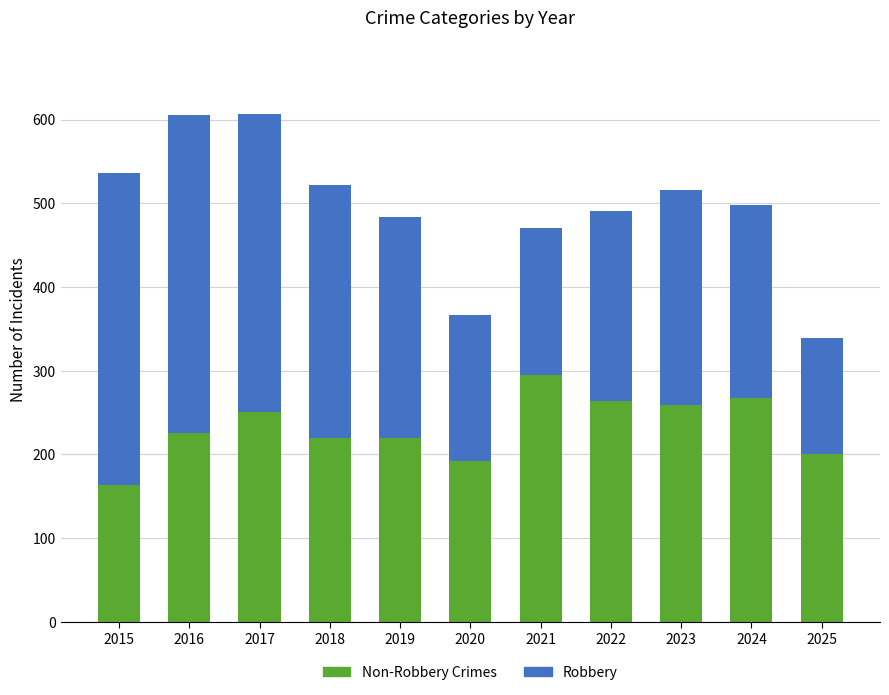

At which category is the sum across all series the highest?

2017